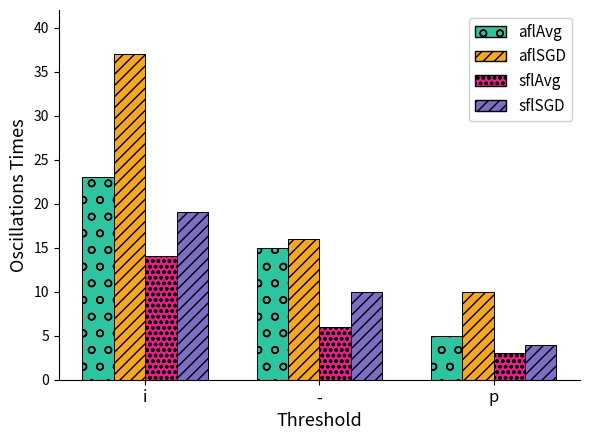

Reading left to right, list all the values displayed in this chart.

aflAvg: i=23	-=15	p=5
aflSGD: i=37	-=16	p=10
sflAvg: i=14	-=6	p=3
sflSGD: i=19	-=10	p=4